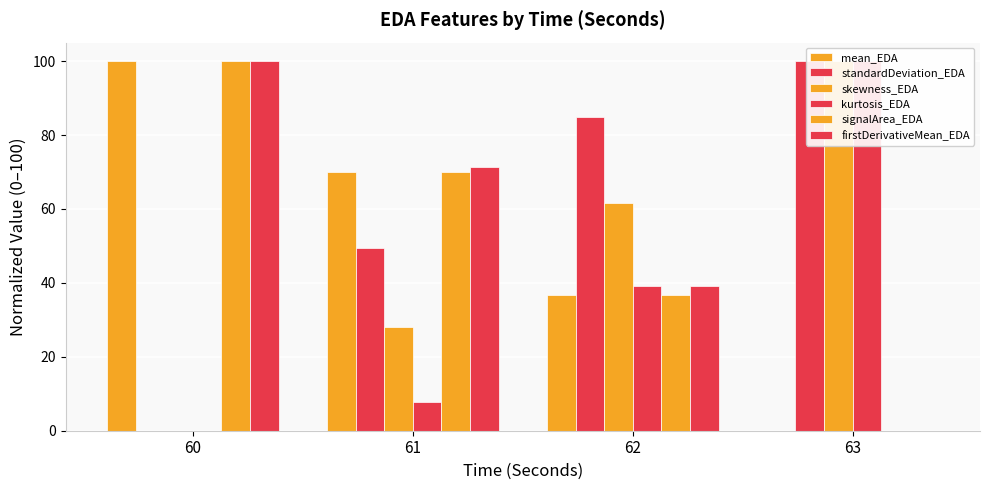

Is it true that mean_EDA equals 100.0 at 60?

True